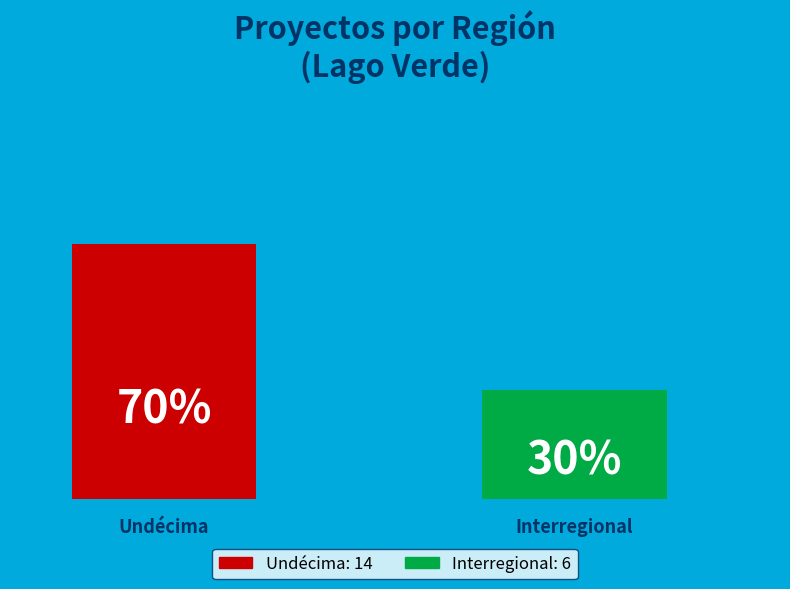

How many bars are there in total?

2